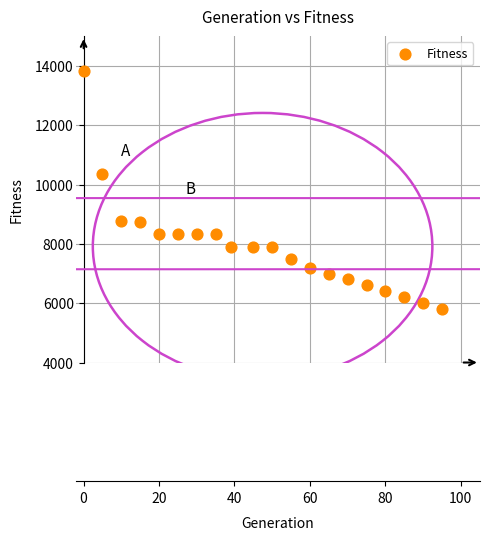

What Y value in the scatter plot is closest to 9809?

10370